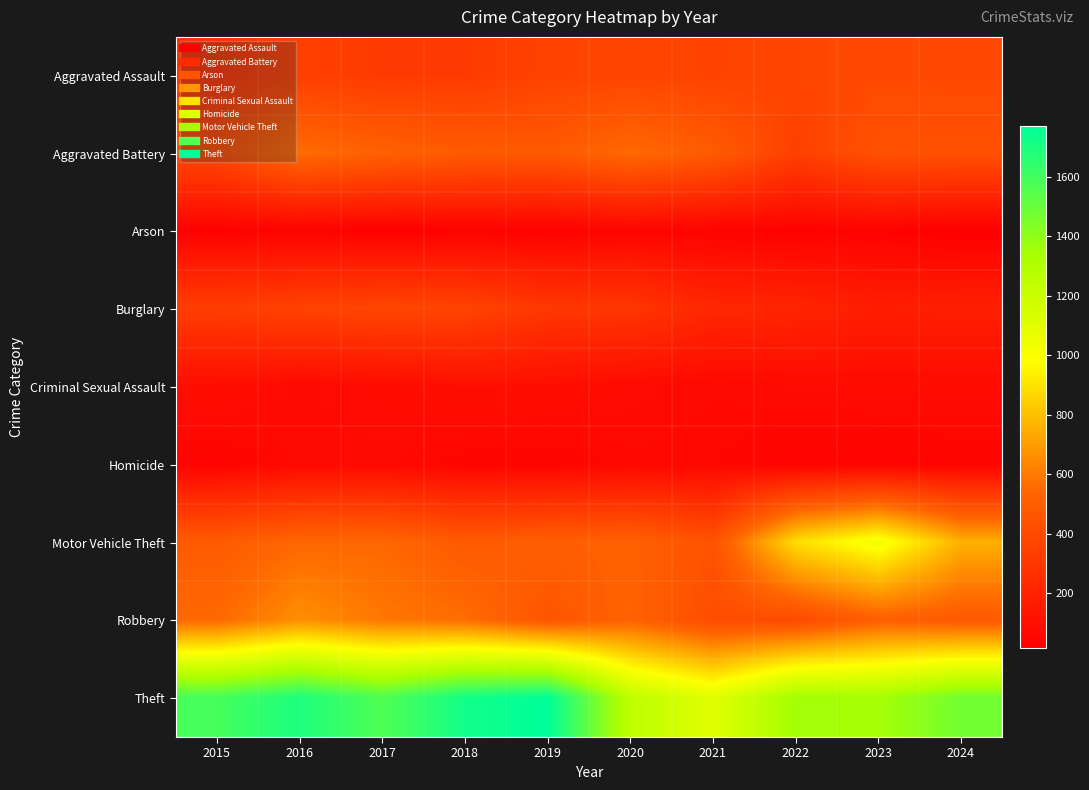

Rank the series by their maximum value, from highest to lowest.

Theft, Motor Vehicle Theft, Robbery, Aggravated Battery, Aggravated Assault, Burglary, Criminal Sexual Assault, Homicide, Arson